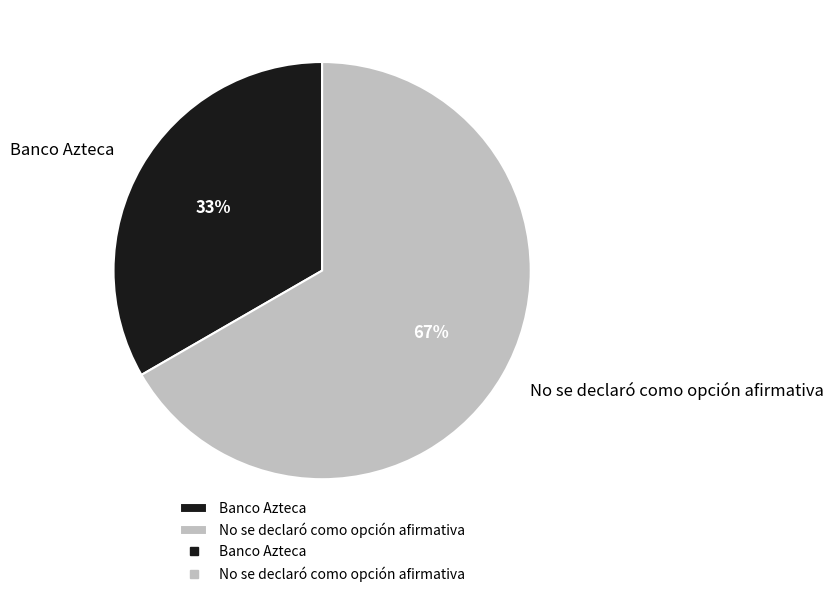

Rank the categories by value from highest to lowest.

No se declaró como opción afirmativa, Banco Azteca